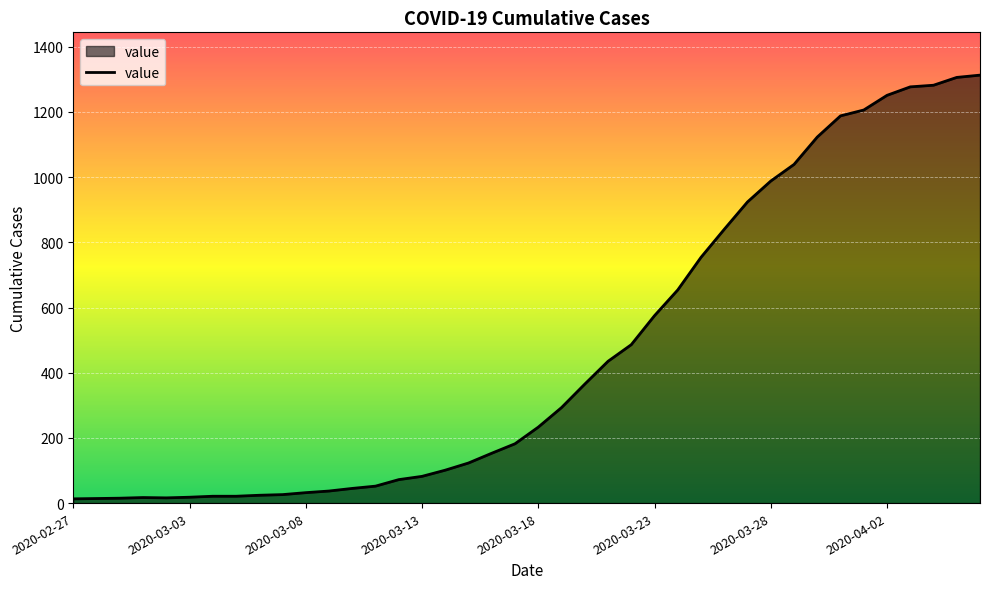

How many values are below 233?

20